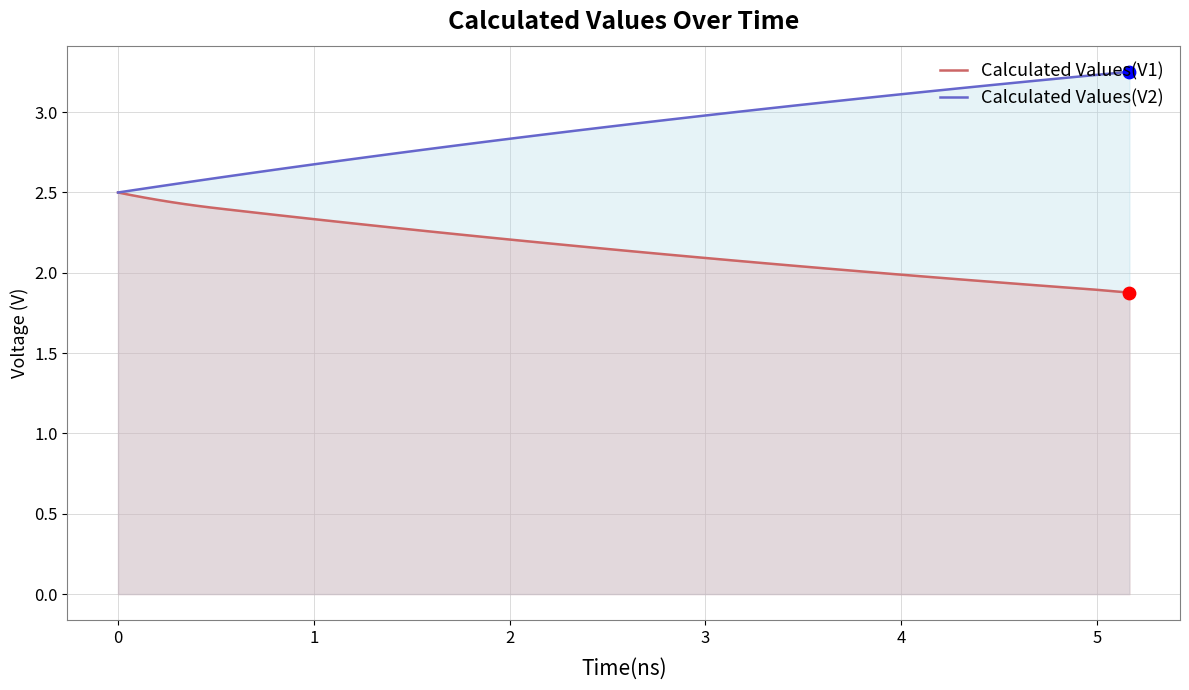

Which series has the largest total across all categories?

Calculated Values(V2)